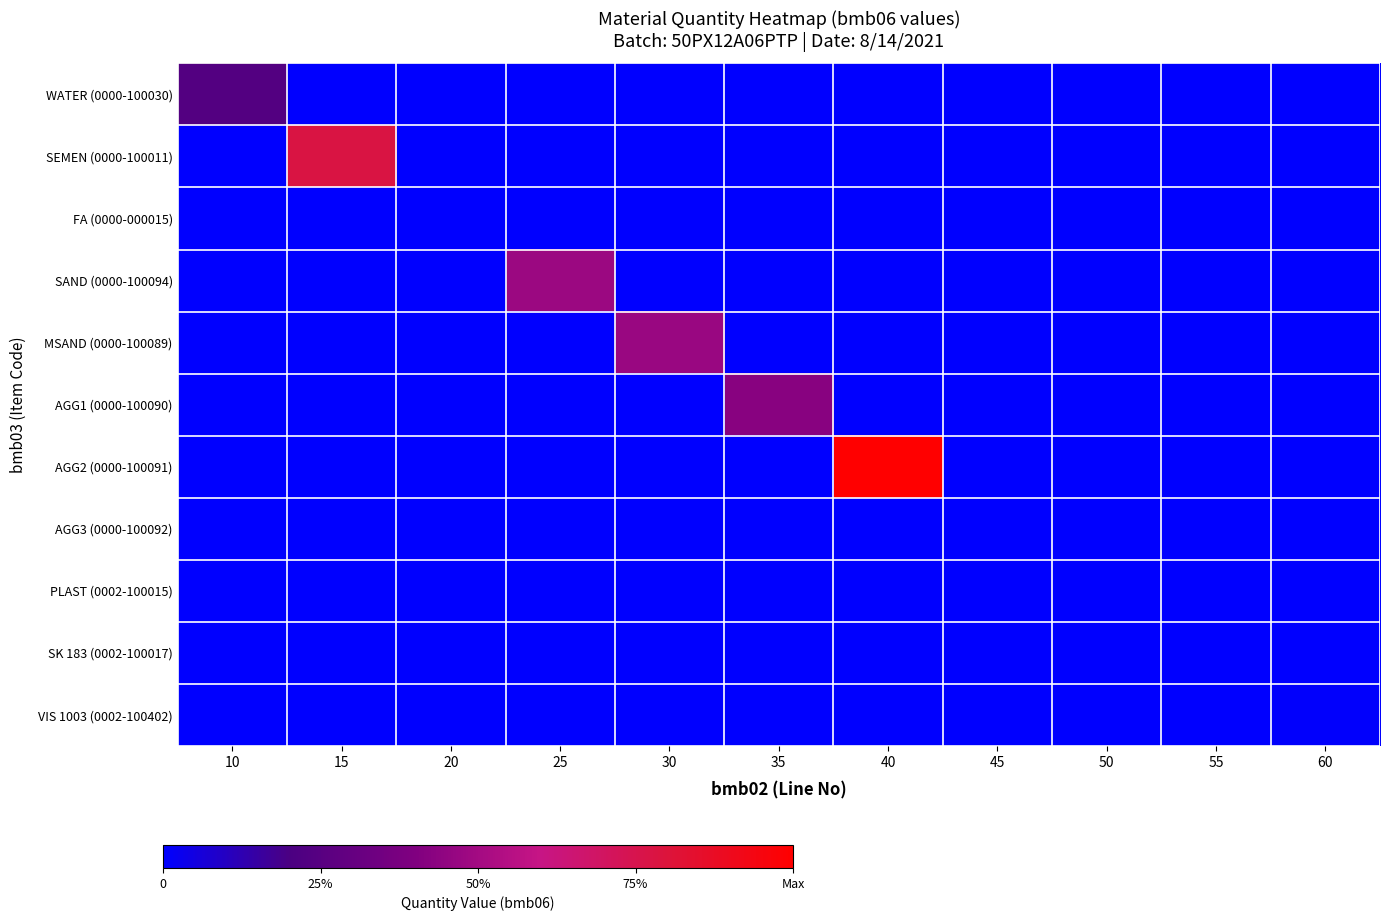

At which category does the chart reach its peak across all series?

40